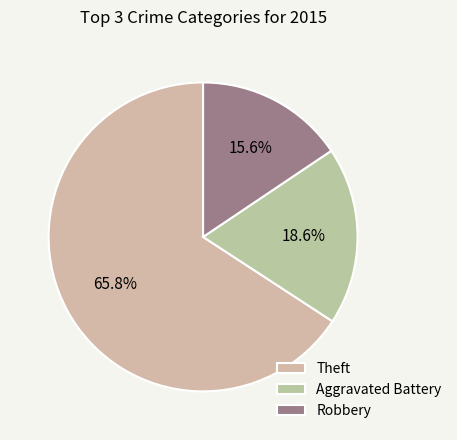

Which slice is the smallest?

Robbery